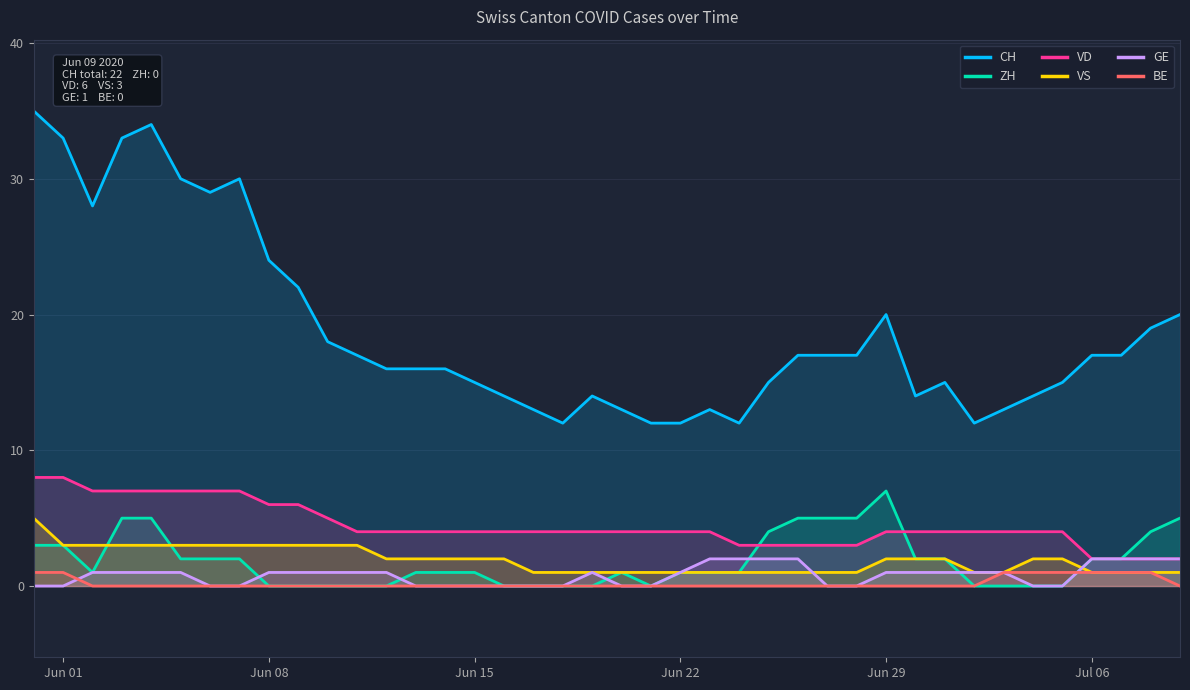

What is the total value across all series at Jun 22?

19